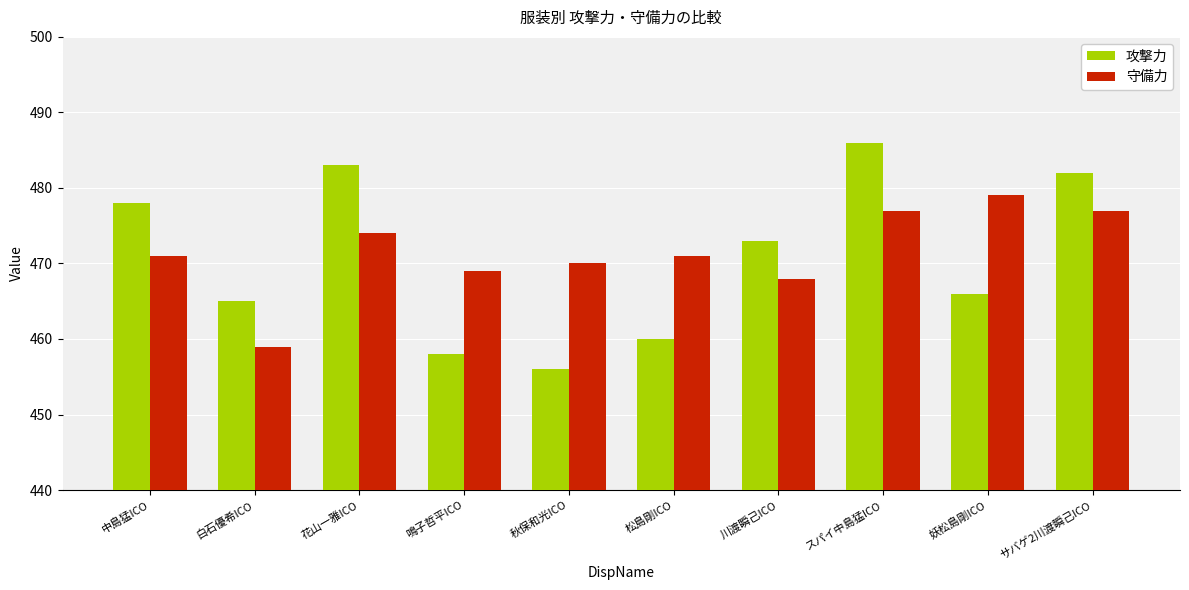

What is the label of the 4th bar from the left?

鳴子哲平ICO